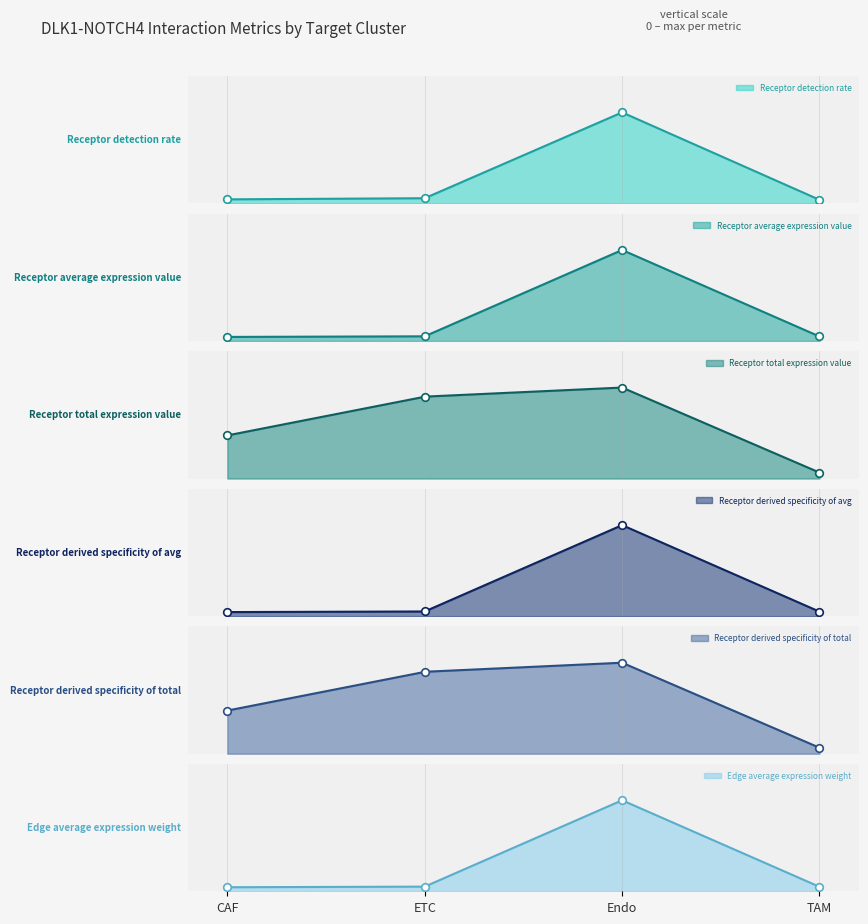

Which series has the largest total across all categories?

Receptor total expression value